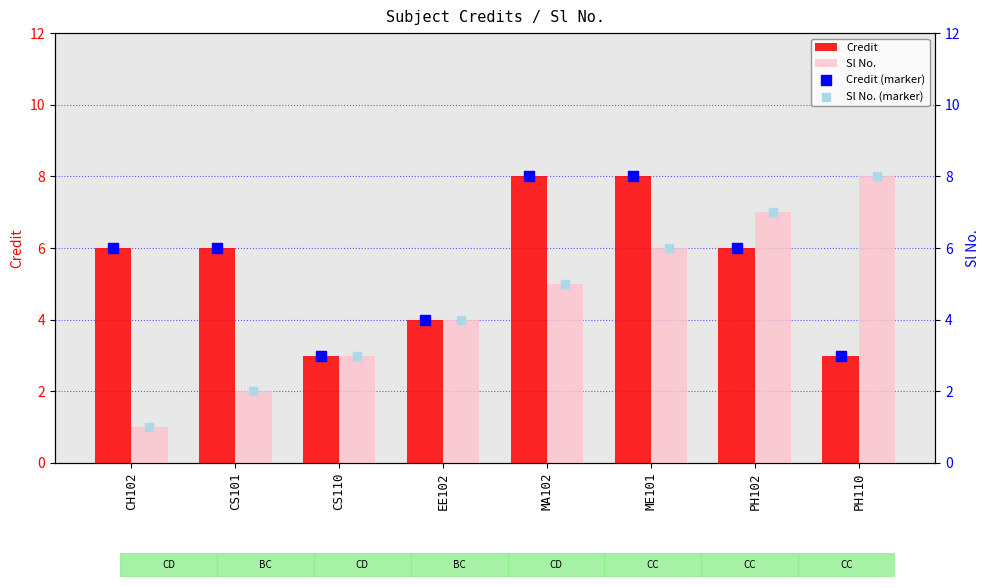

What is the difference between the maximum and second lowest values in the Credit series?

5